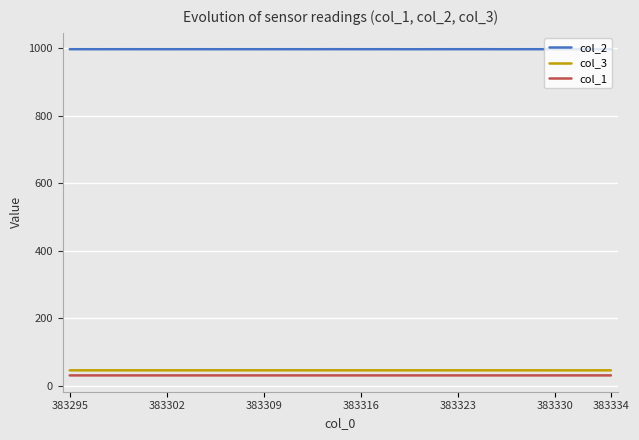

True or false: col_3 and col_1 intersect in this chart.

False